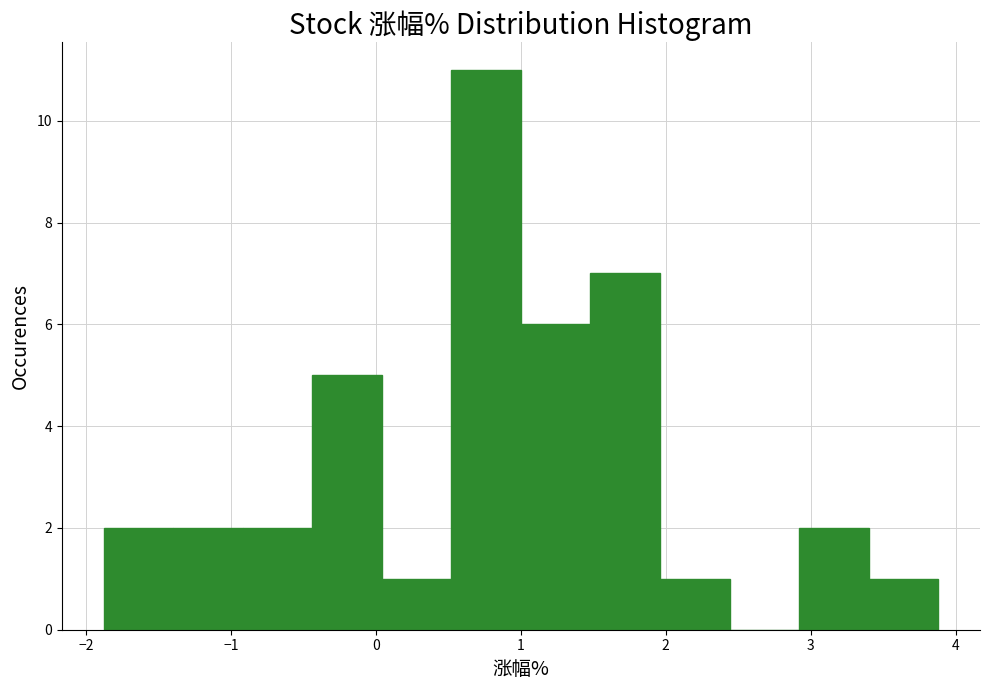

Over which range of the x-axis is the bar tallest?

0.52 to 1.00